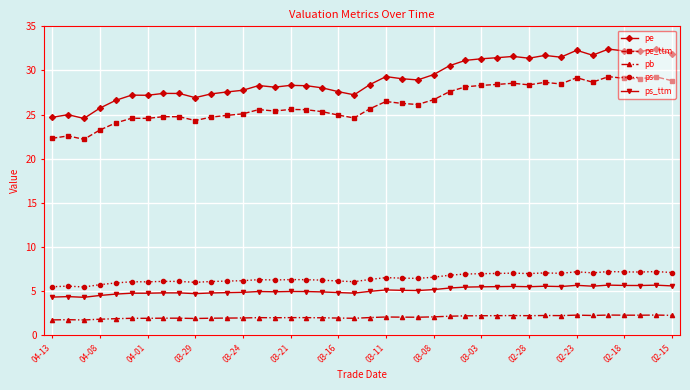

What is the value of the pe_ttm point at the 21st from the left?

25.7